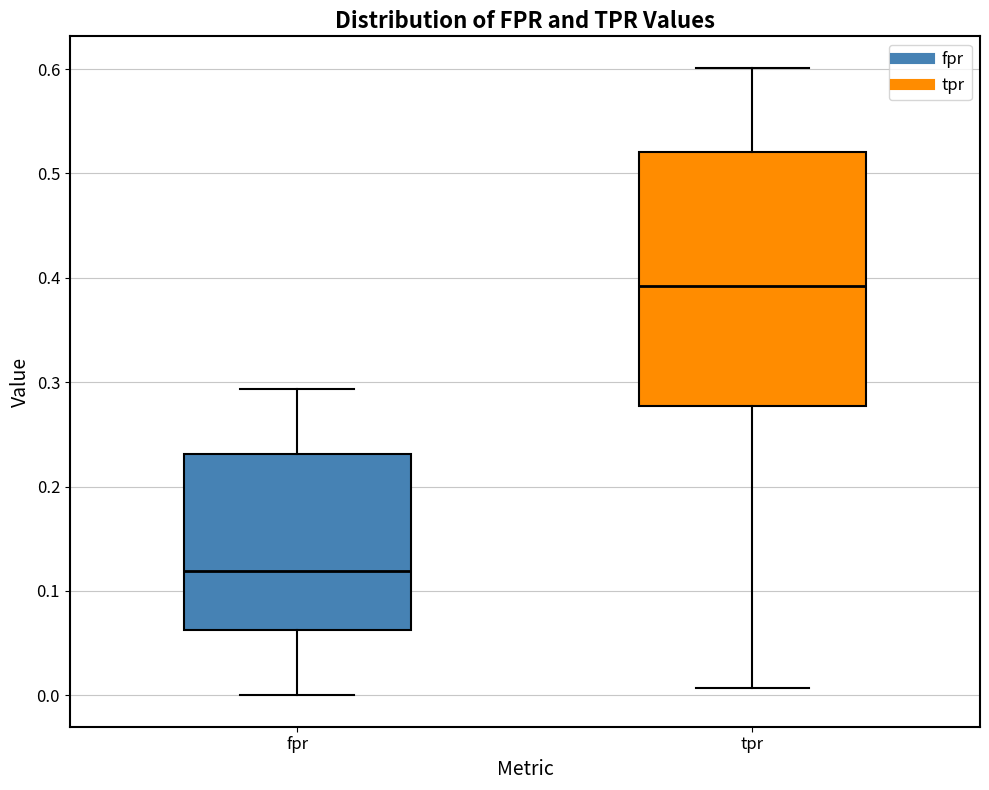

Reading left to right, read every box against the y-axis: the position of its median line, the range the box covers, and the ends of its whiskers. The values are not printed on the chart, so give them approximately, as read against the axis.

fpr: median 0.12, box 0.06 to 0.23, whiskers 0.00 to 0.29
tpr: median 0.39, box 0.28 to 0.52, whiskers 0.01 to 0.60